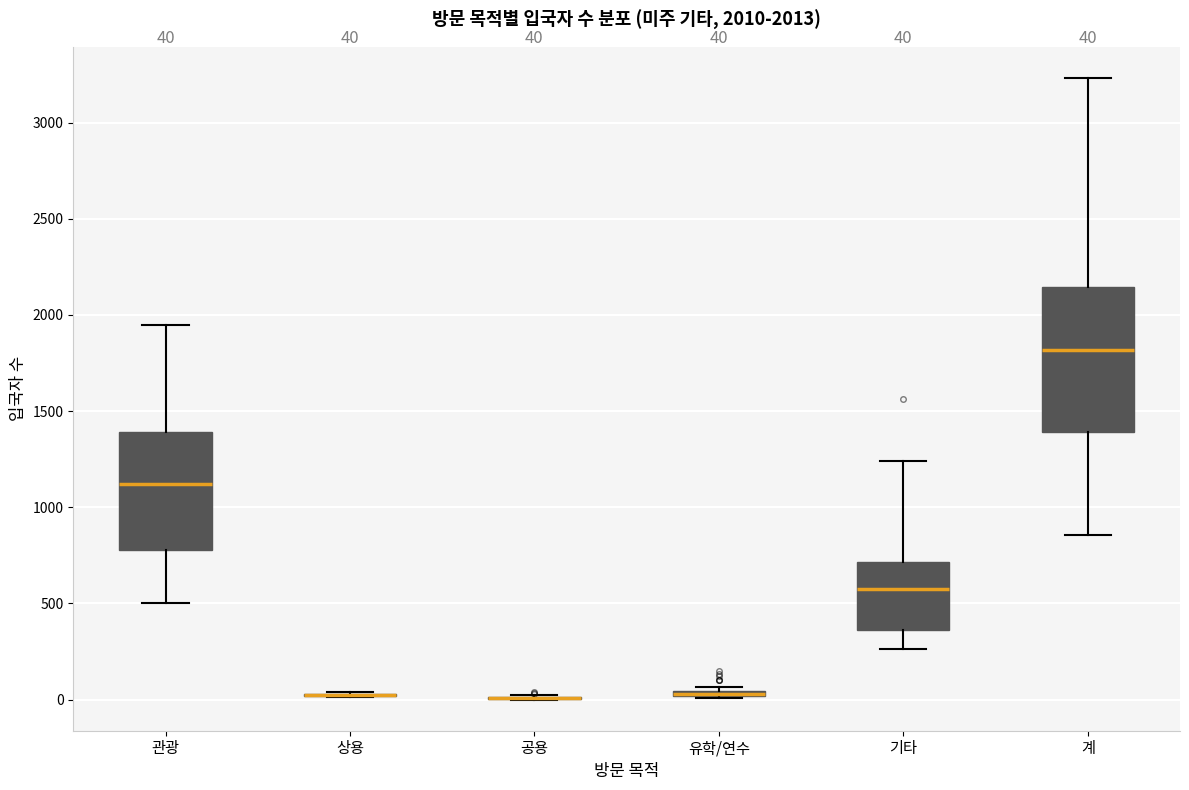

Which box is the tallest, from its lower edge to its upper edge?

계